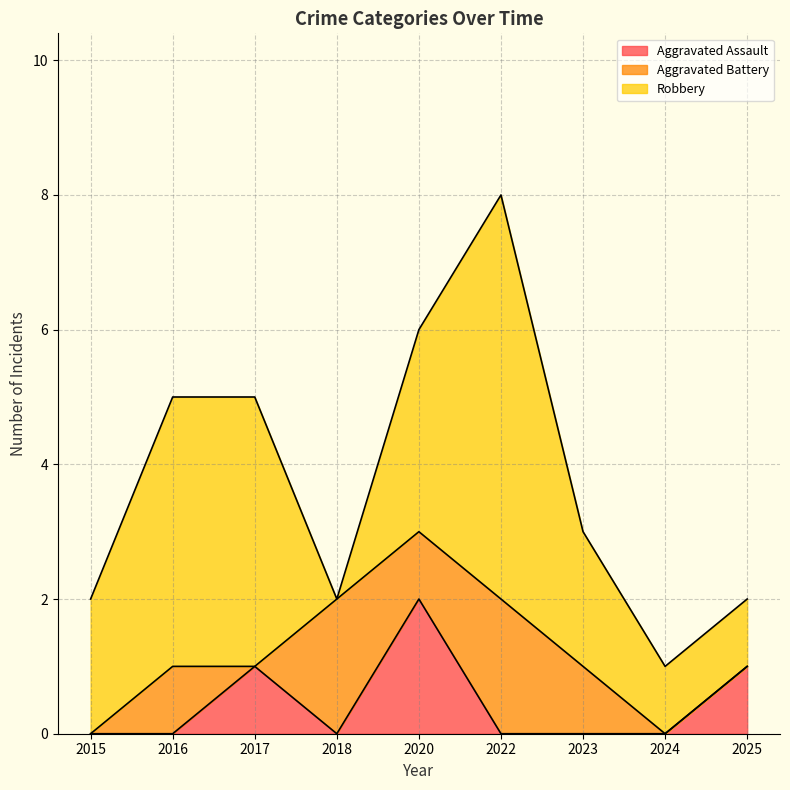

In Robbery, how many points are higher than both neighbors (excluding endpoints)?

1